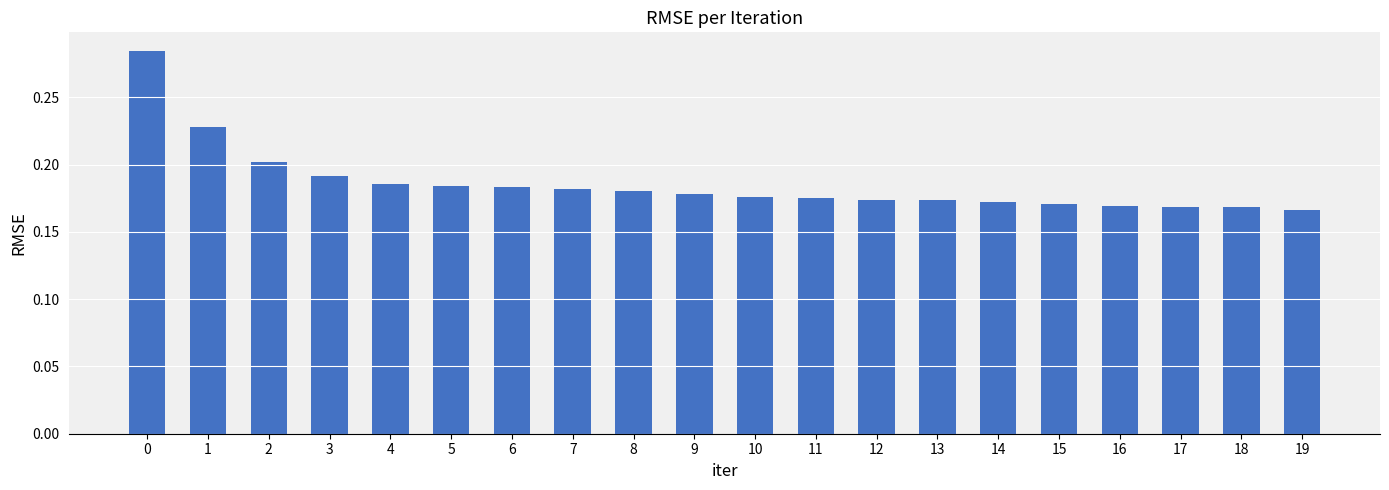

What is the sum of the values at 5 and 6?

0.4